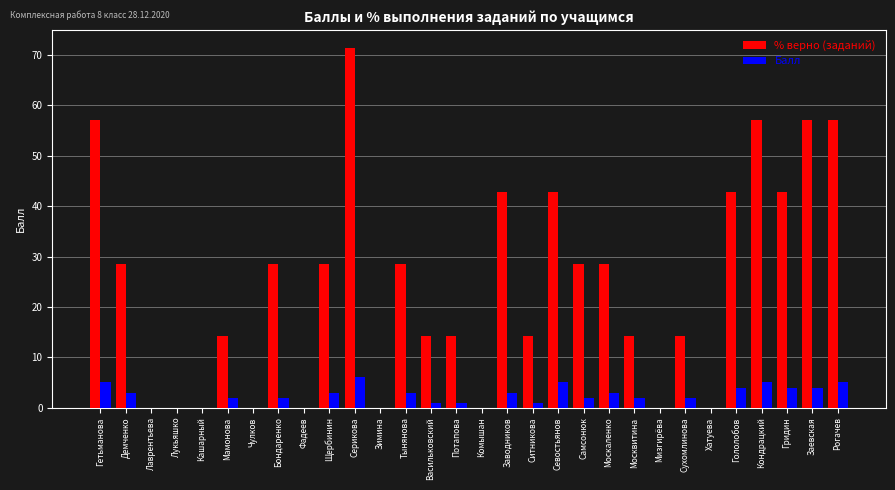

What is the average value of the % верно (заданий) series?

24.3